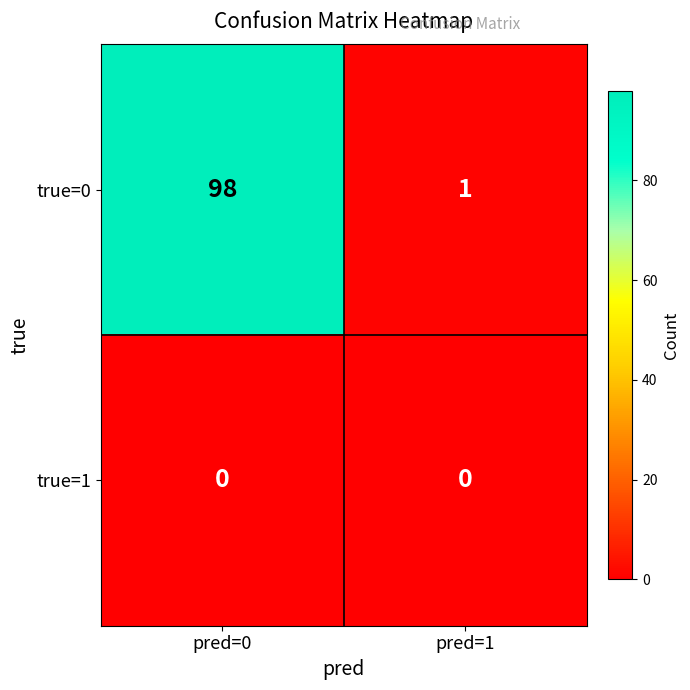

What is the greatest value displayed?

98